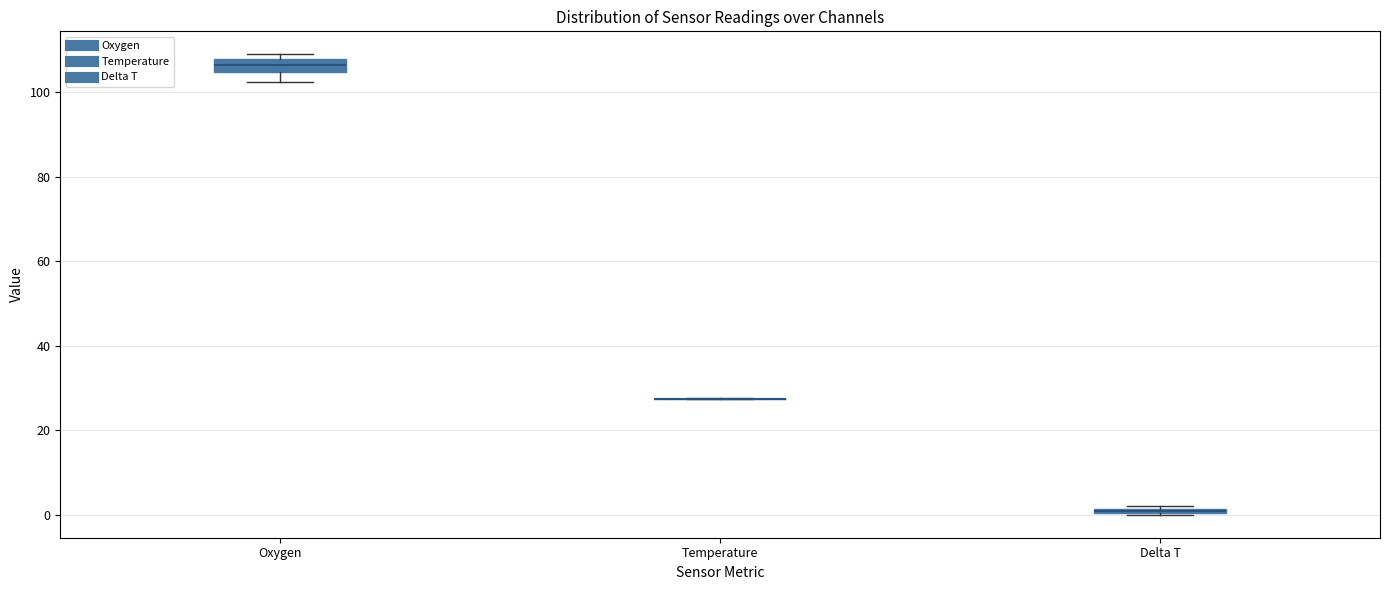

Where is the upper edge of the box for Delta T on the y-axis? The values are not printed on the chart, so give them approximately, as read against the axis.

2